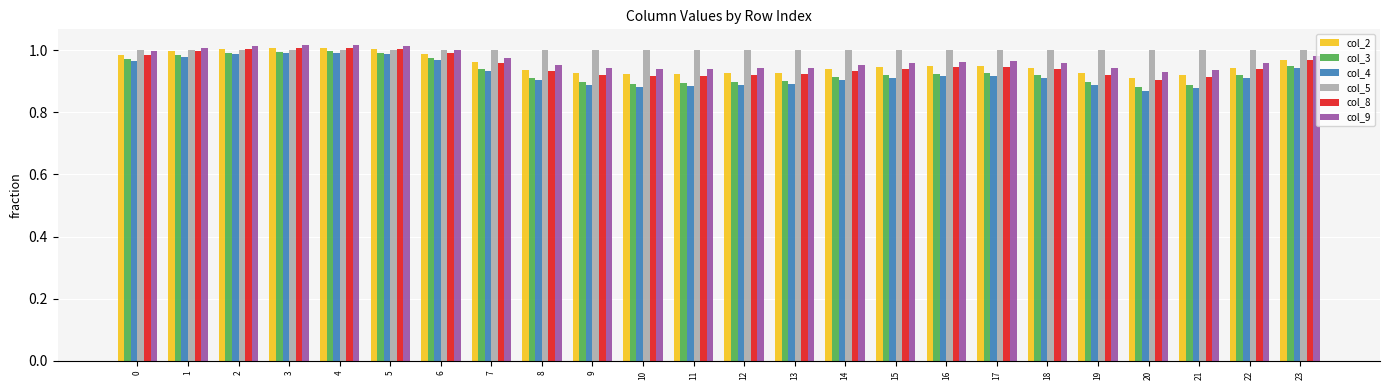

What are all the series names shown in the legend?

col_2, col_3, col_4, col_5, col_8, col_9